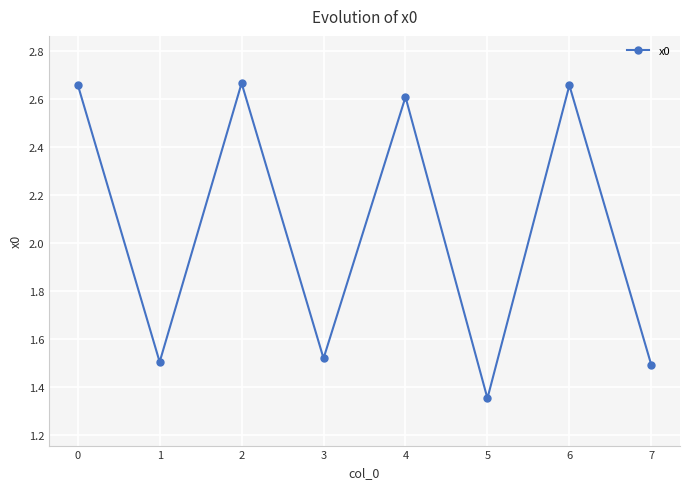

The chart shows a value of 0.9 at 3. True or false?

False